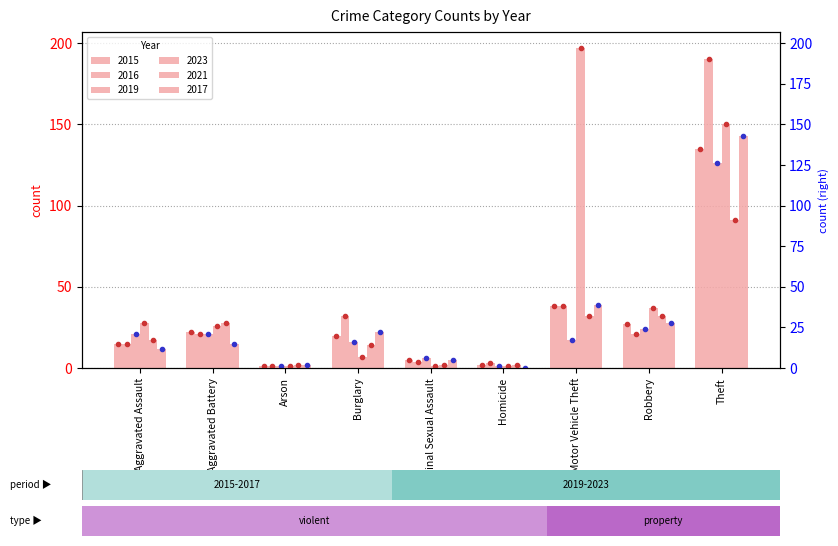

What is the greatest value displayed?

197